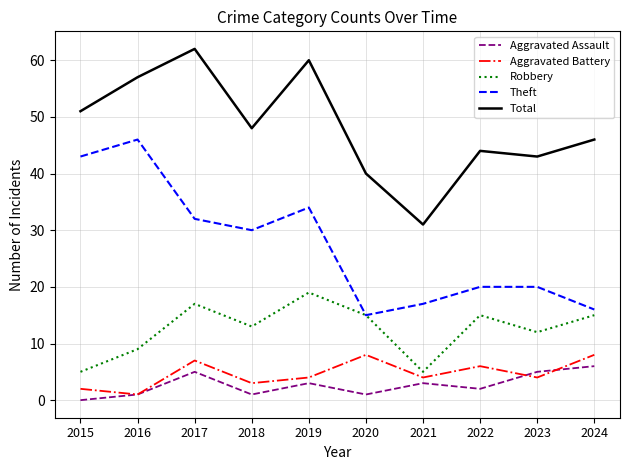

Which series has the largest total across all categories?

Total